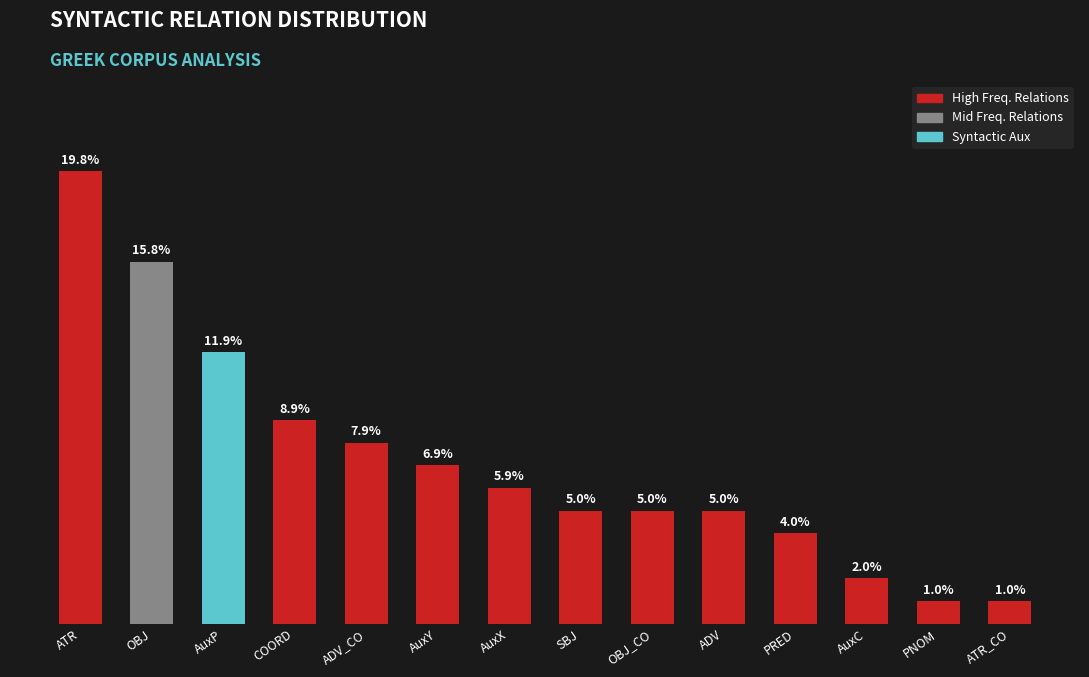

Which label corresponds to the largest value in the chart?

ATR